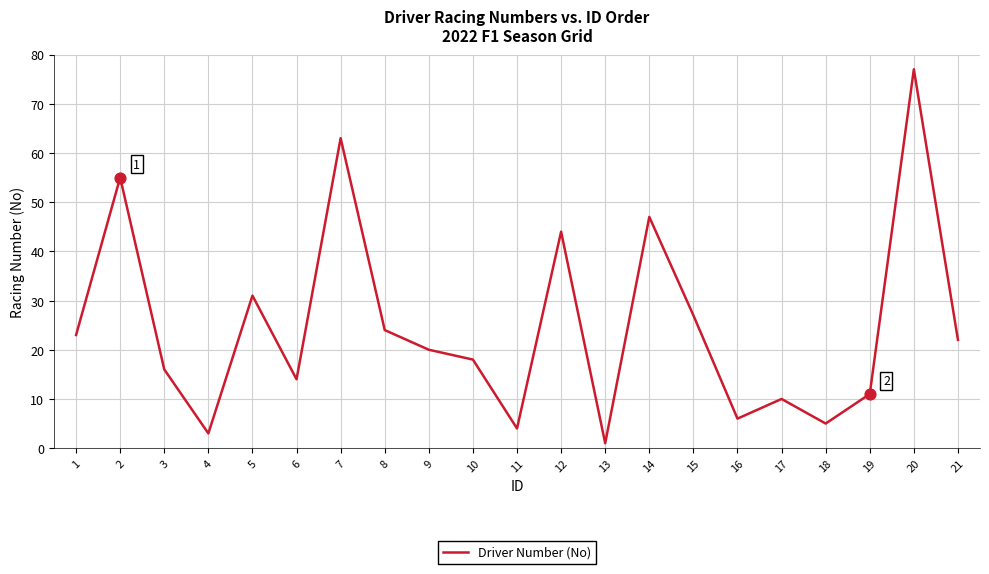

What is the change in value from 10 to 19?

-7